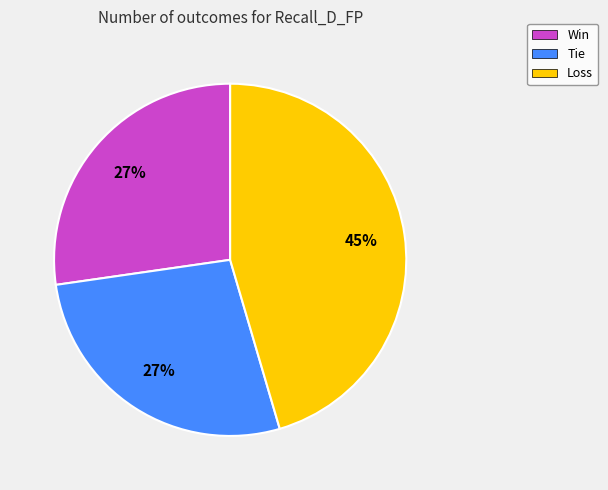

Is it true that Tie is 40% of the pie?

False